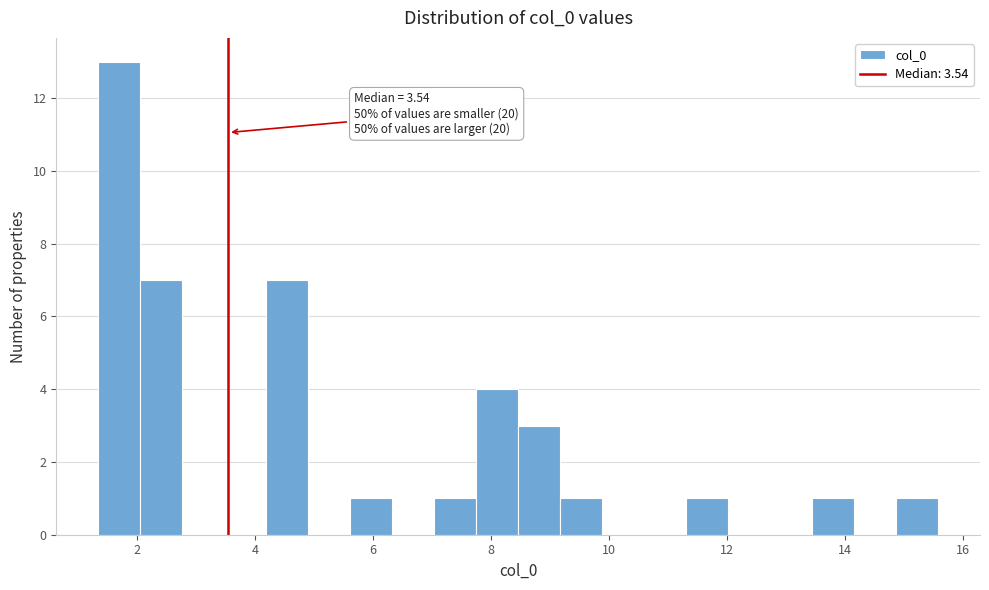

Around what value on the x-axis is the tallest bar? Give the approximate position of its centre, as read against the axis.

1.6